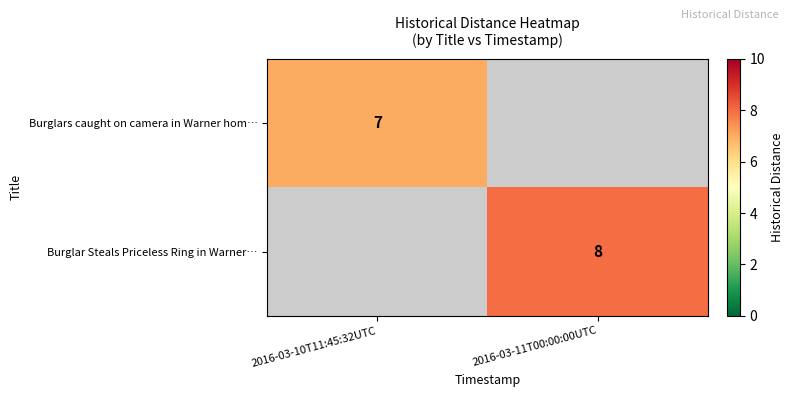

The value of Burglar Steals Priceless Ring in Warner… at 2016-03-11T00:00:00UTC is 3. True or false?

False